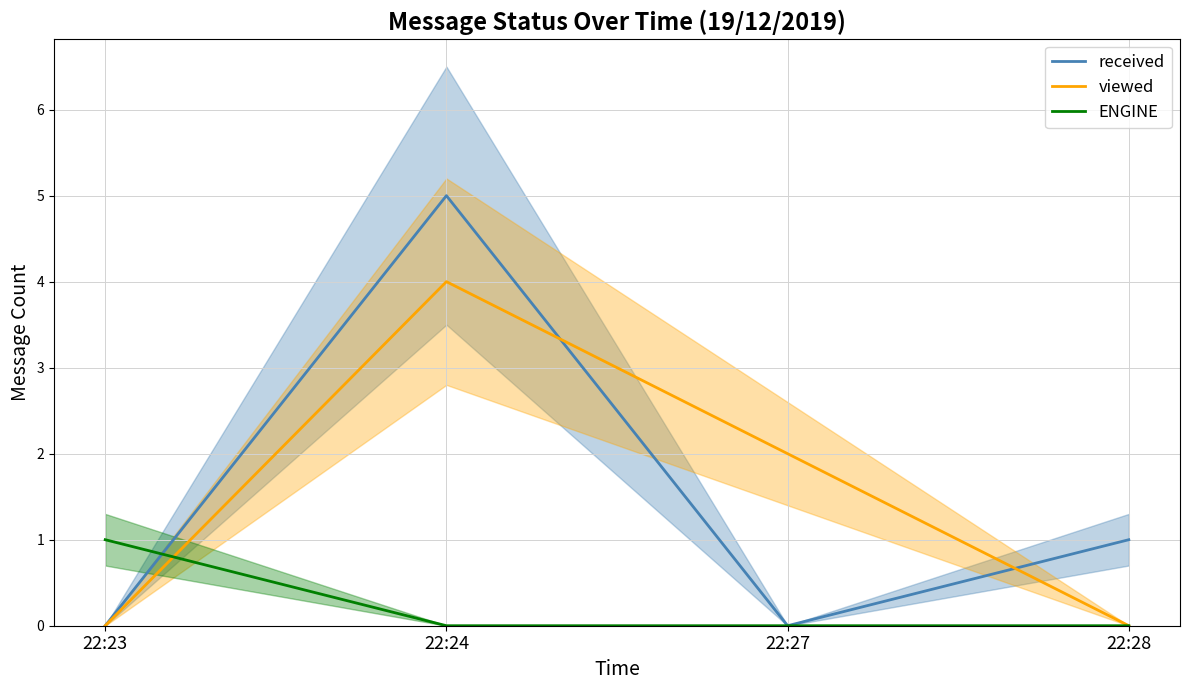

True or false: received has more than 2 points higher than both neighbors.

False